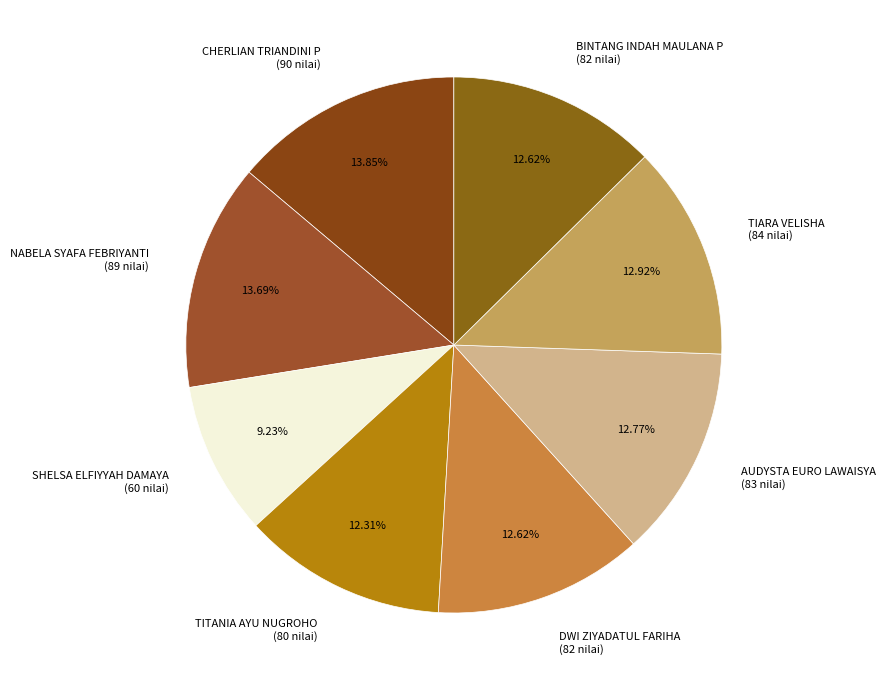

What percentage is the AUDYSTA EURO LAWAISYA slice, to the nearest percent?

13%